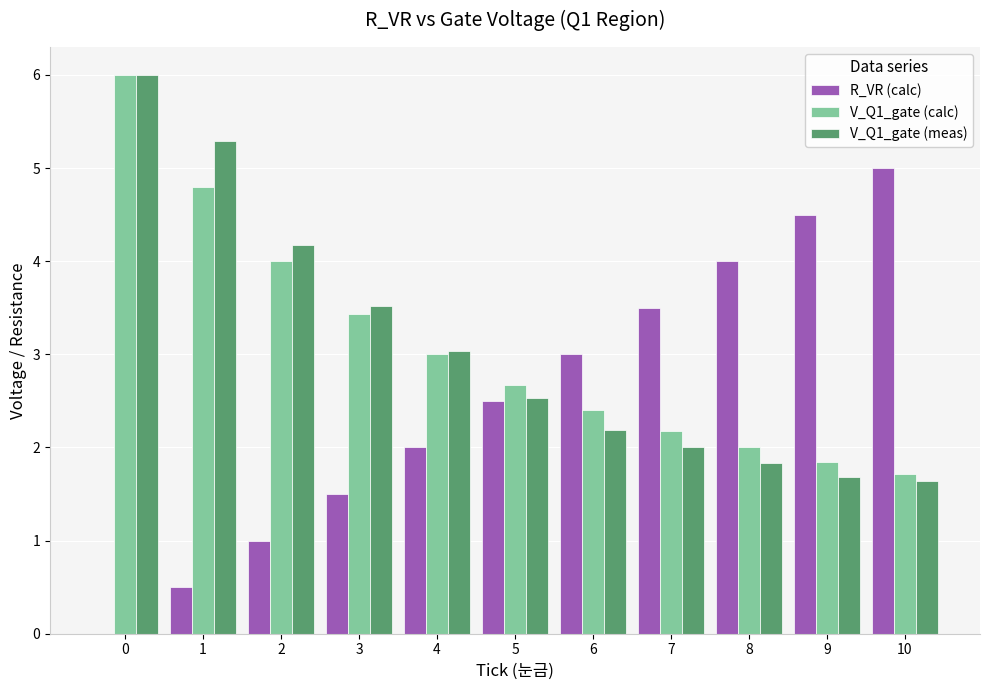

The V_Q1_gate (meas) series shows 4.2 at 2. True or false?

True